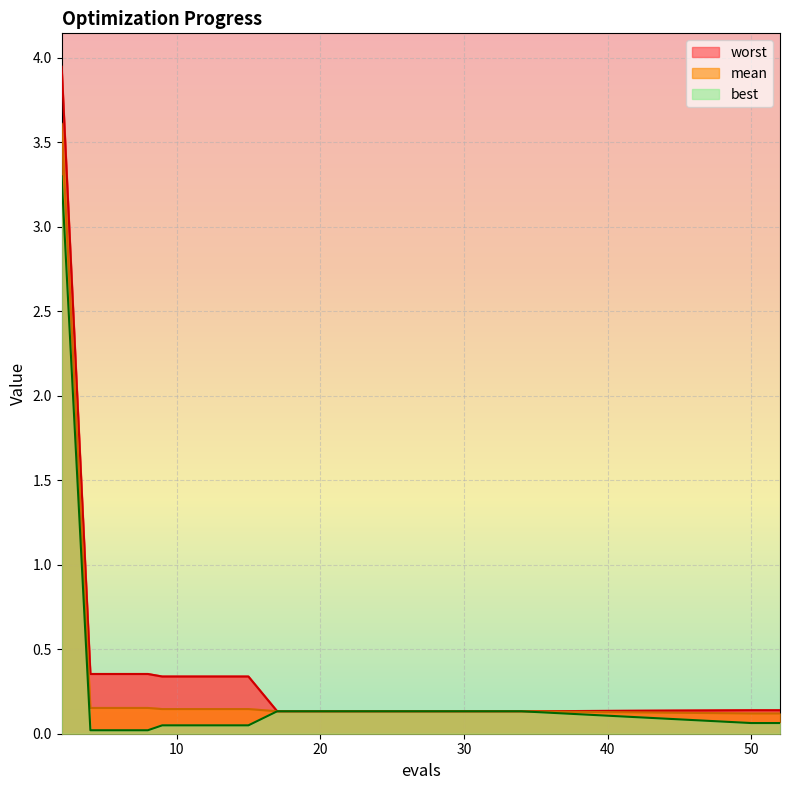

Reading left to right, extract all data points from this chart.

mean: 2=3.6	4=0.2	6=0.2	8=0.2	9=0.1	11=0.1	13=0.1	15=0.1	17=0.1	18=0.1	20=0.1	22=0.1	24=0.1	26=0.1	28=0.1	30=0.1	32=0.1	34=0.1	50=0.1	52=0.1
best: 2=3.3	4=0.0	6=0.0	8=0.0	9=0.0	11=0.0	13=0.0	15=0.0	17=0.1	18=0.1	20=0.1	22=0.1	24=0.1	26=0.1	28=0.1	30=0.1	32=0.1	34=0.1	50=0.1	52=0.1
worst: 2=3.9	4=0.4	6=0.4	8=0.4	9=0.3	11=0.3	13=0.3	15=0.3	17=0.1	18=0.1	20=0.1	22=0.1	24=0.1	26=0.1	28=0.1	30=0.1	32=0.1	34=0.1	50=0.1	52=0.1